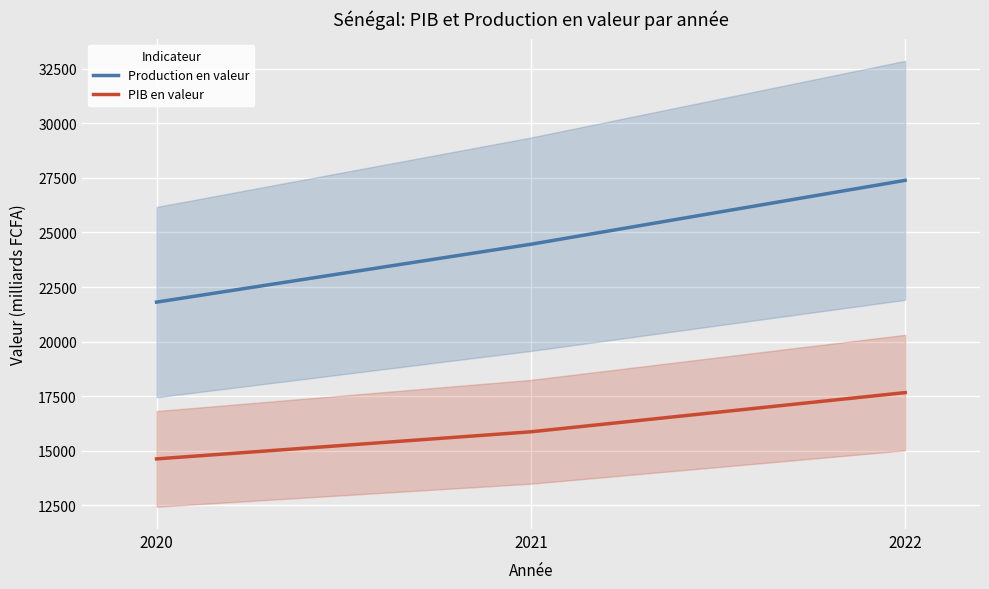

At which label does Production en valeur reach its minimum?

2020